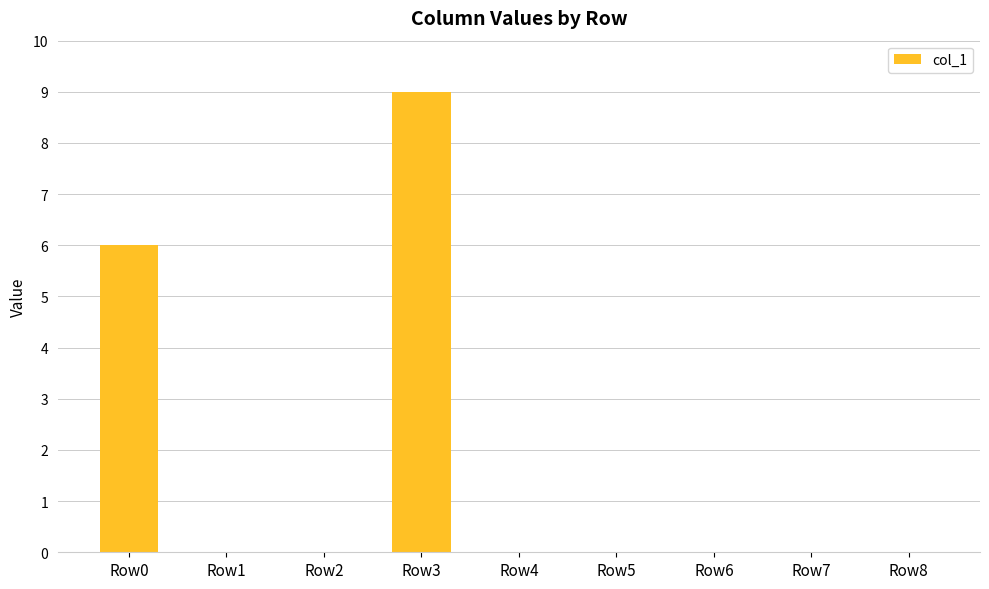

Where is the data nearest to the value 4?

Row0